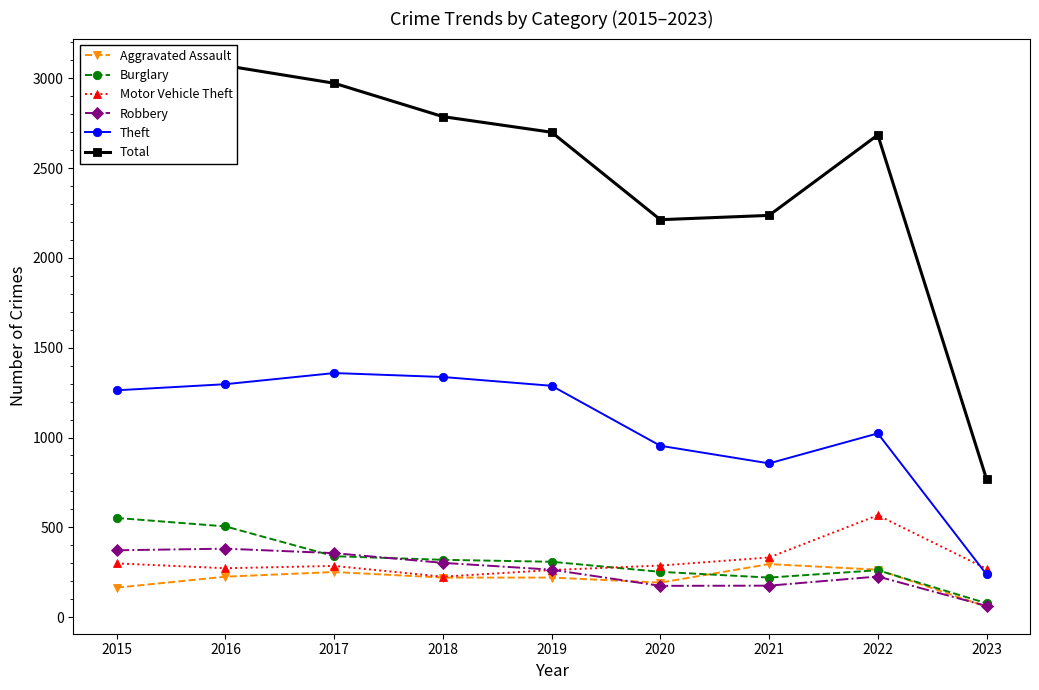

What is the difference between the second highest and second lowest values in the Aggravated Assault series?

100